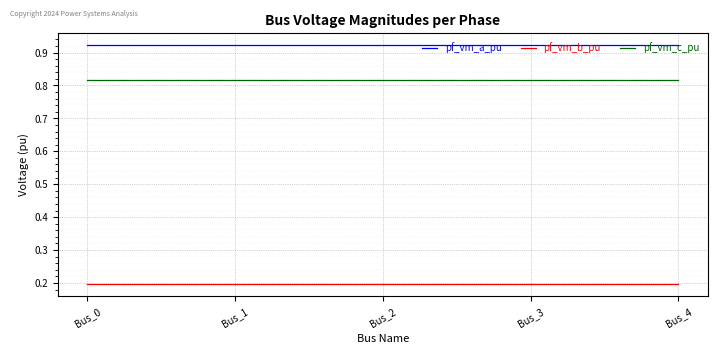

Rank the series by their maximum value, from highest to lowest.

pf_vm_a_pu, pf_vm_c_pu, pf_vm_b_pu